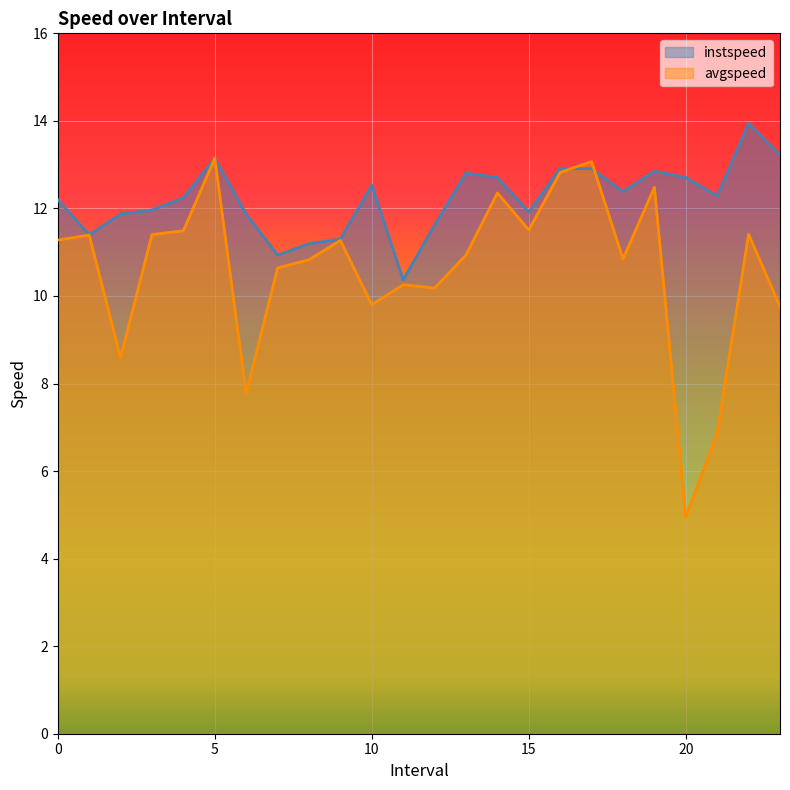

What is the sum of the avgspeed values at 4 and 20?

16.4